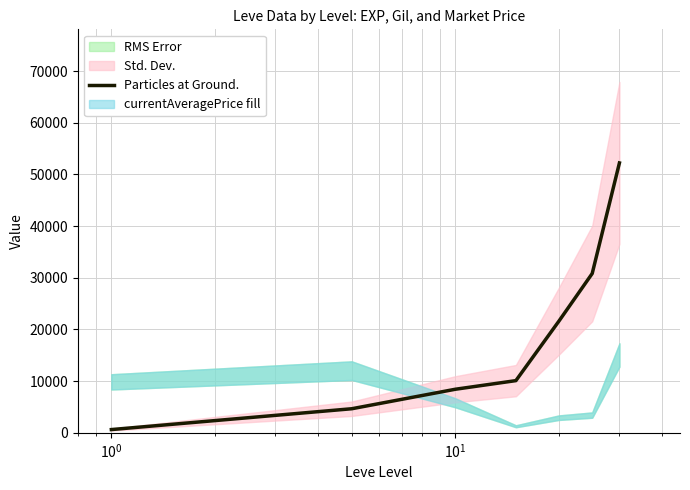

What is the maximum value for Particles at Ground.?

52220